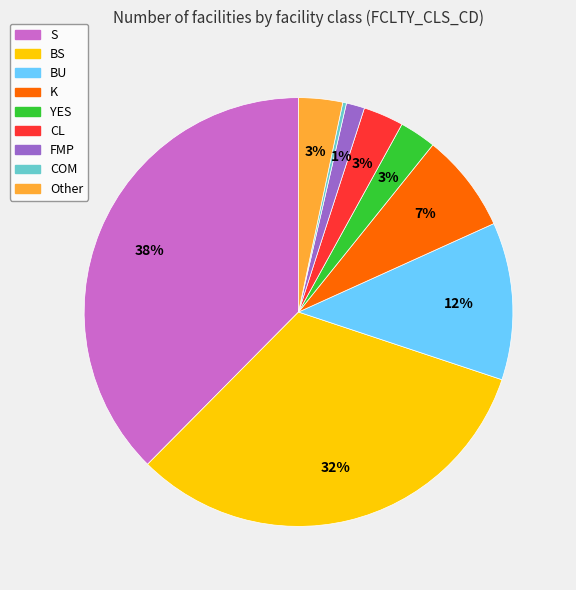

Is it true that S is 38% of the pie?

True